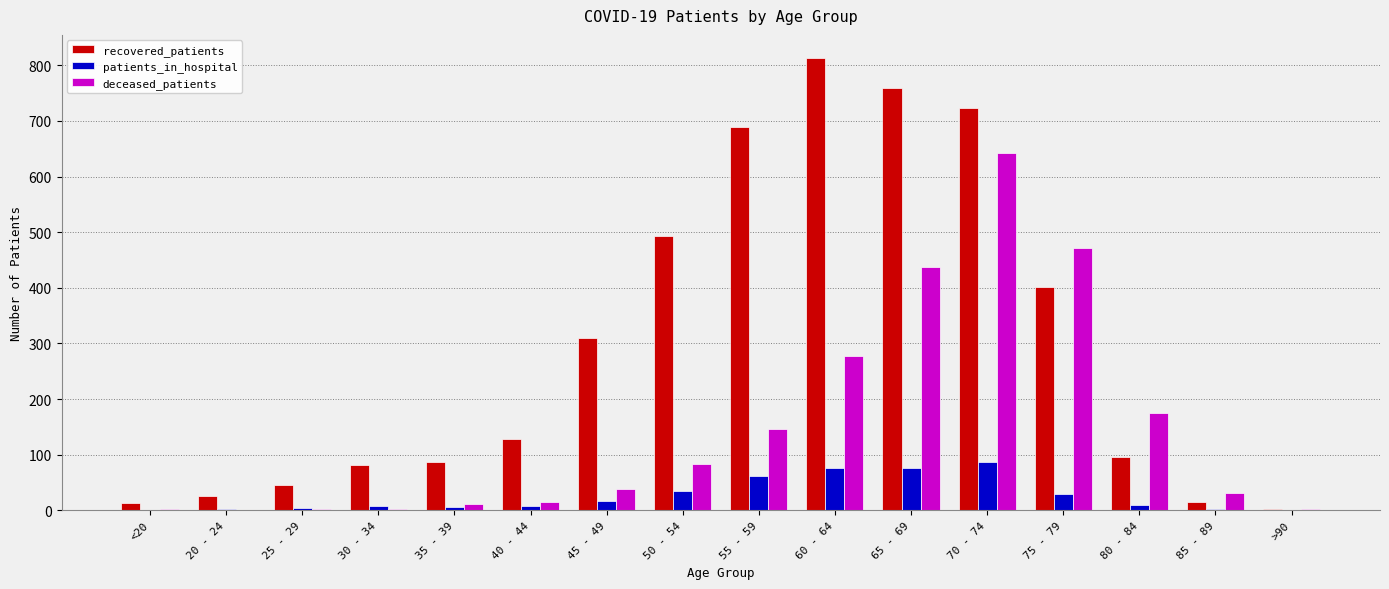

What is the highest value of the patients_in_hospital series?

87